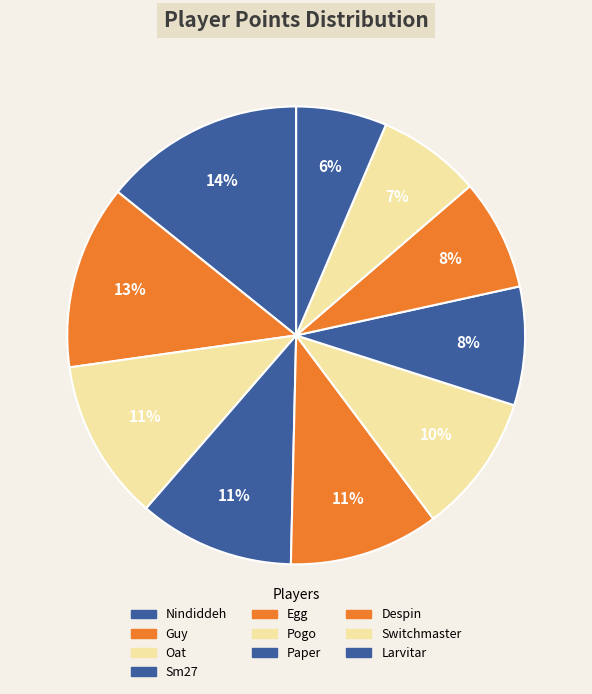

Does Sm27 represent more than half of the total?

No